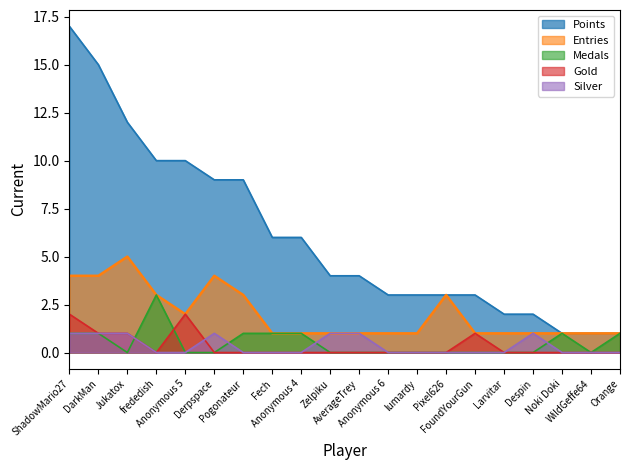

Where is the first local minimum for Gold?

frededish